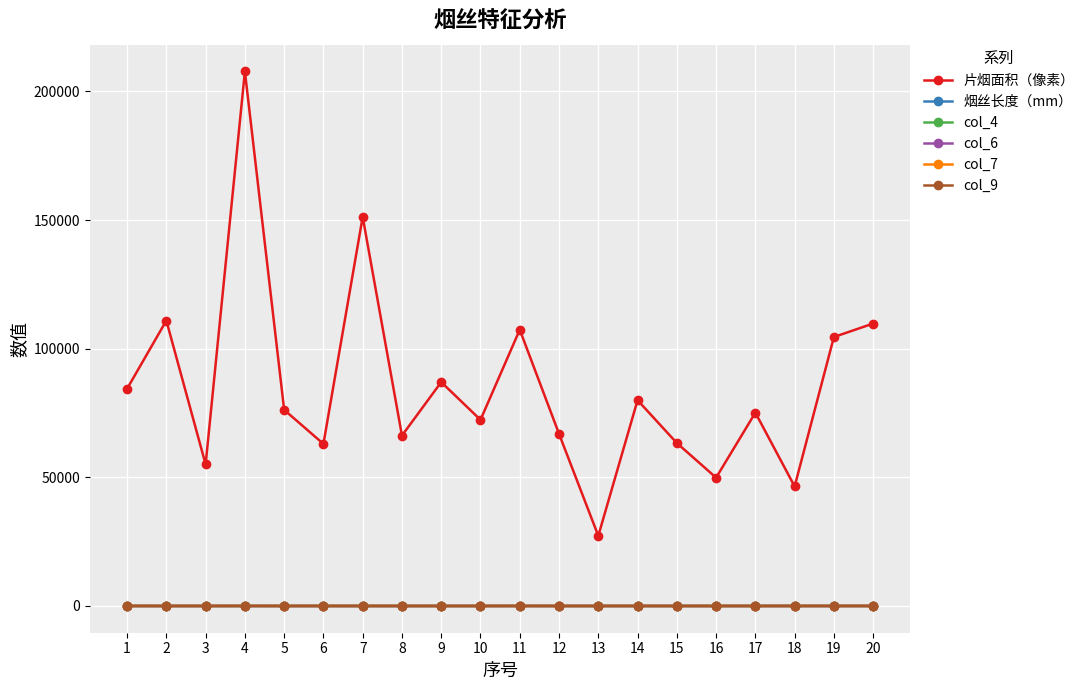

Which series has the largest range (max minus min)?

片烟面积（像素）